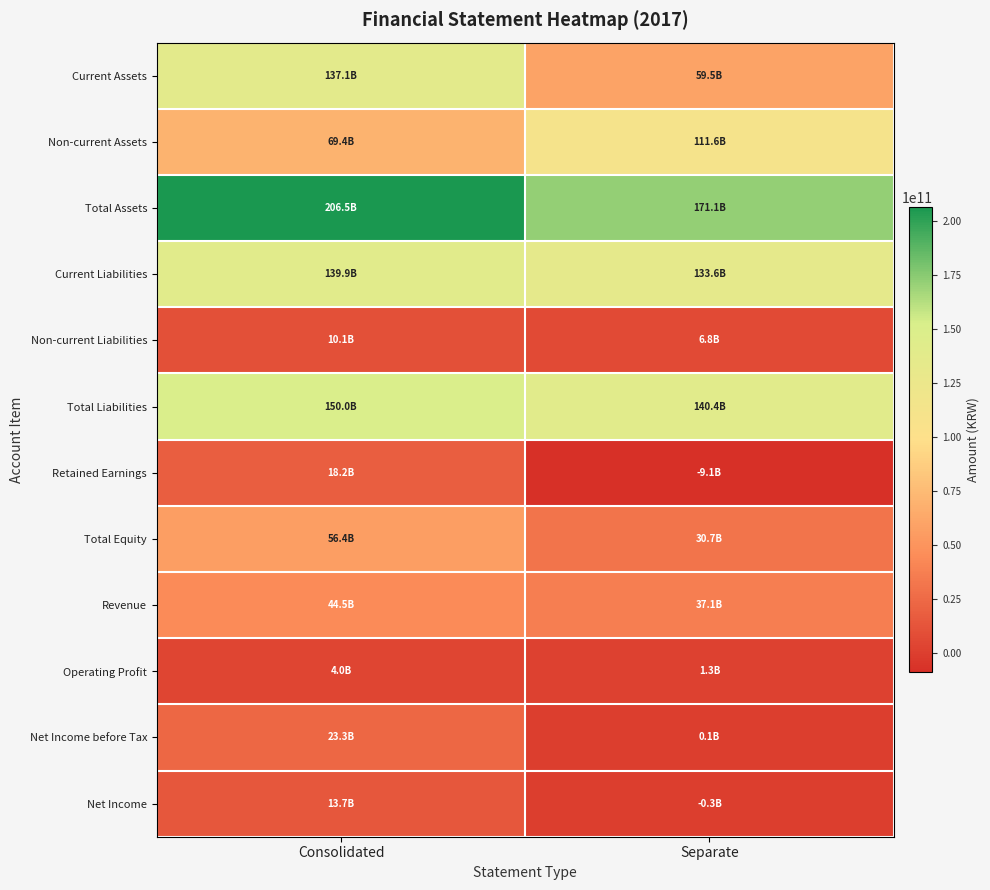

Which series has the widest spread of values?

Current Assets